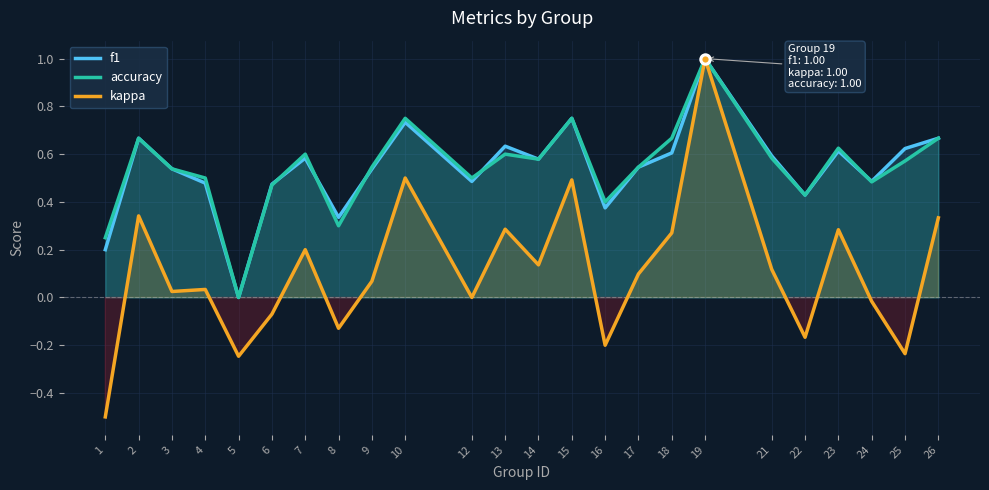

At how many categories does at least one series exceed 0?

23